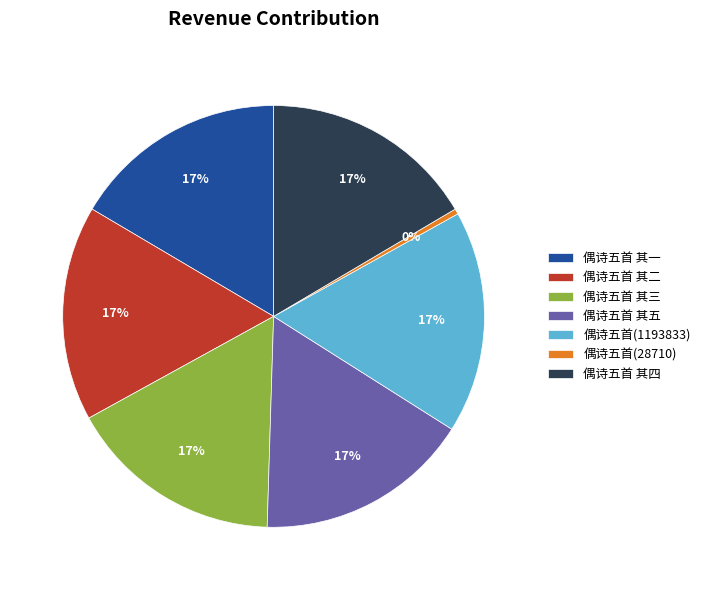

What is the smallest slice in the pie chart?

偶诗五首(28710)